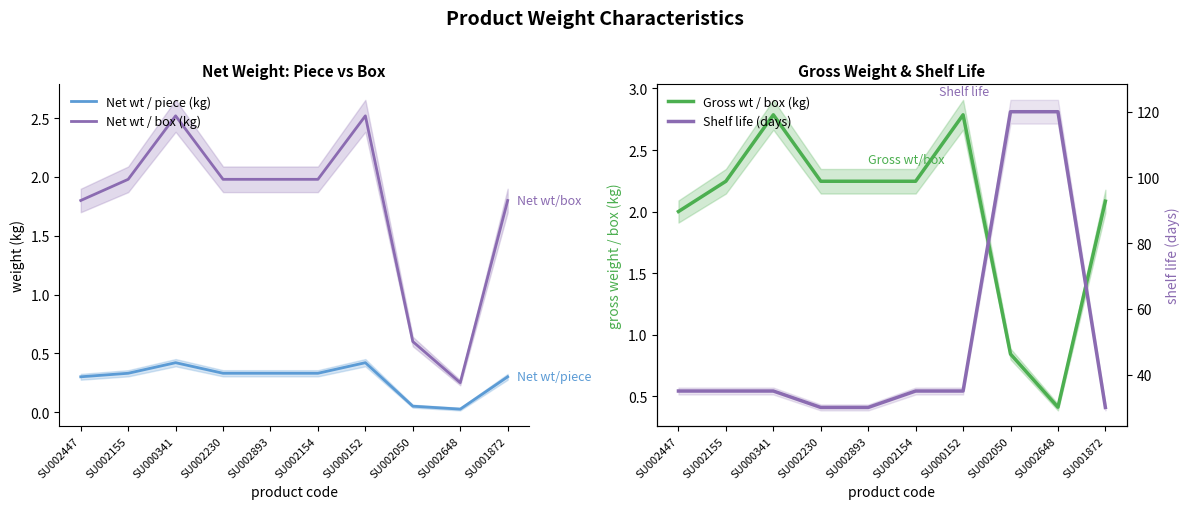

Is it true that Net wt / box (kg) equals 2.5 at SU000152?

True